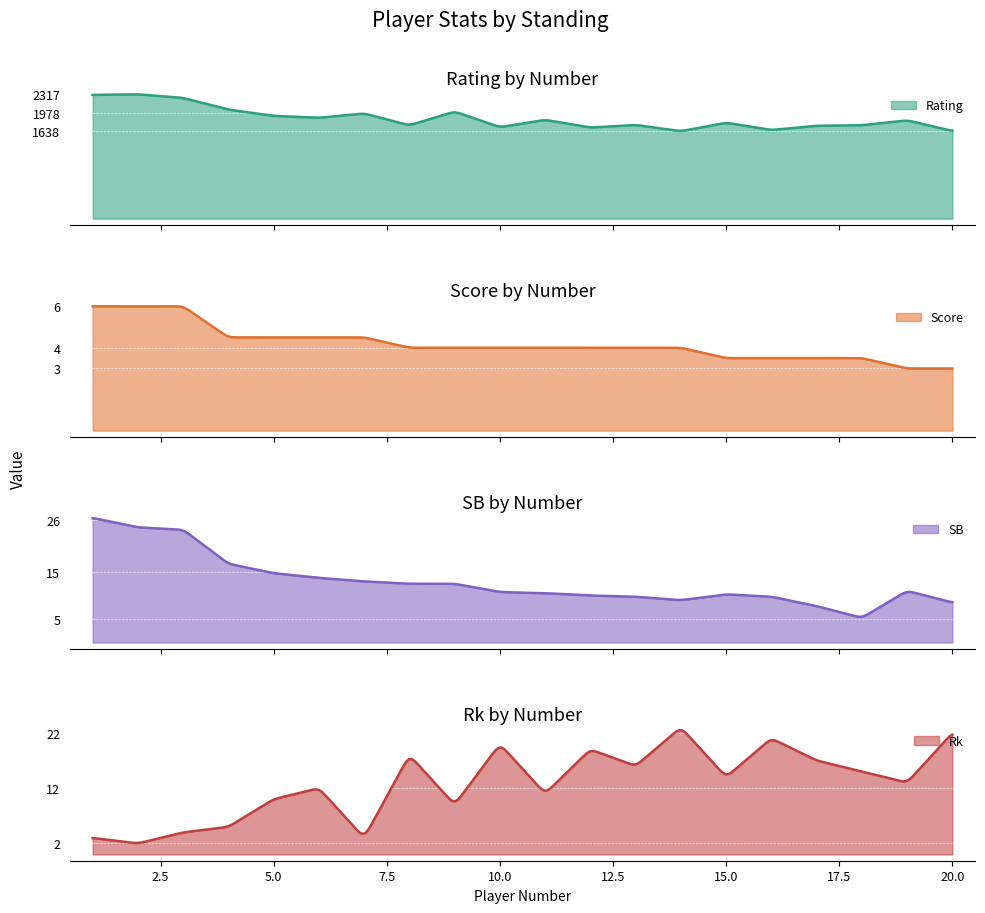

True or false: SB and Rating intersect in this chart.

False